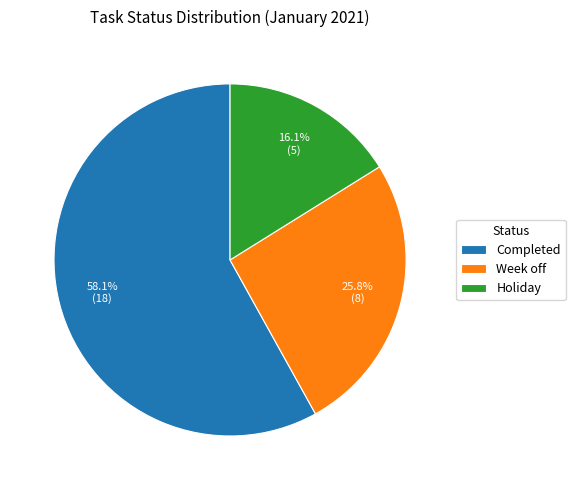

Between Completed and Week off, which is larger?

Completed